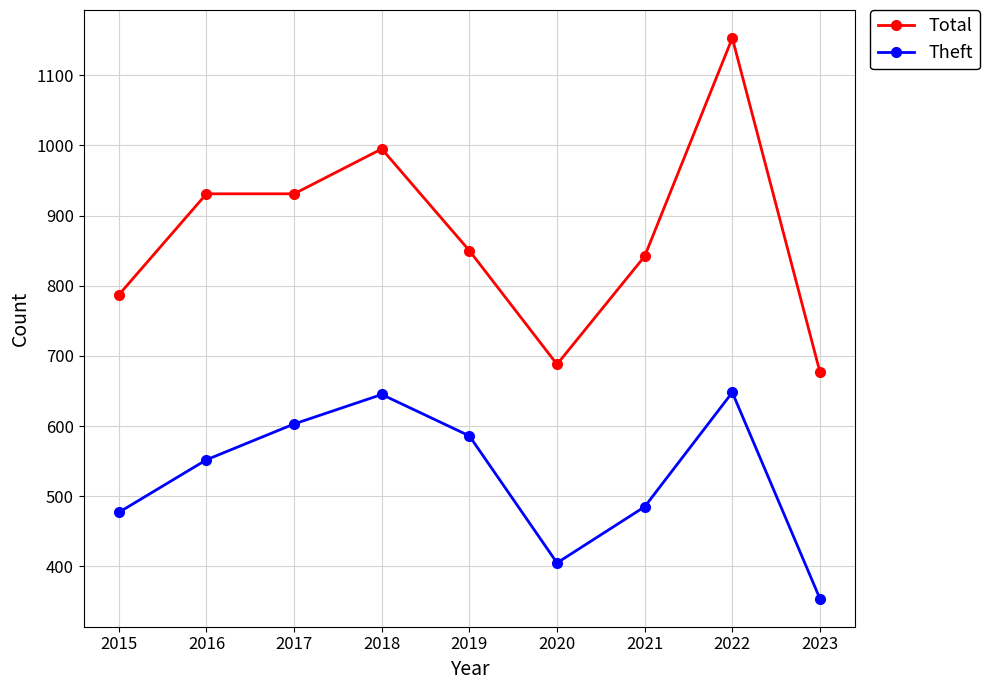

How many data points does each series have?

9